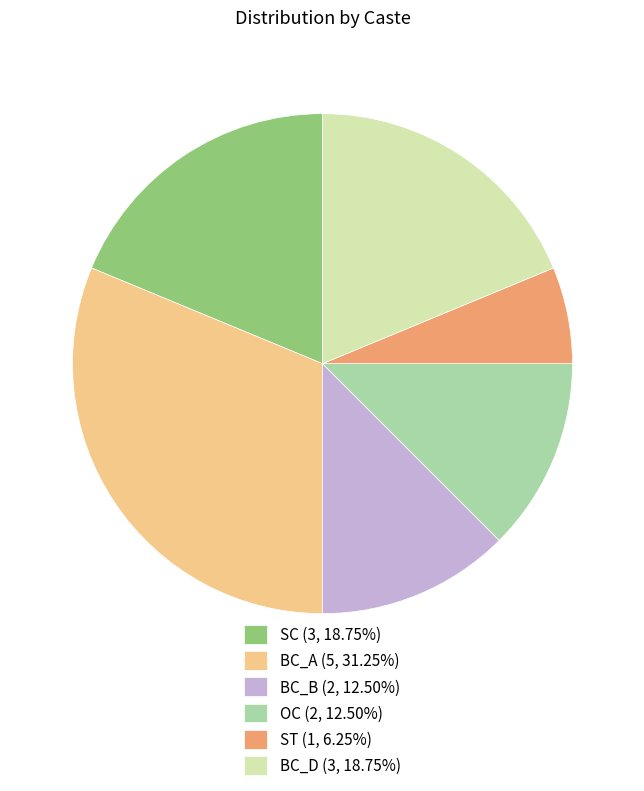

Does BC_B (2, 12.50%) account for over 50% of the chart?

No